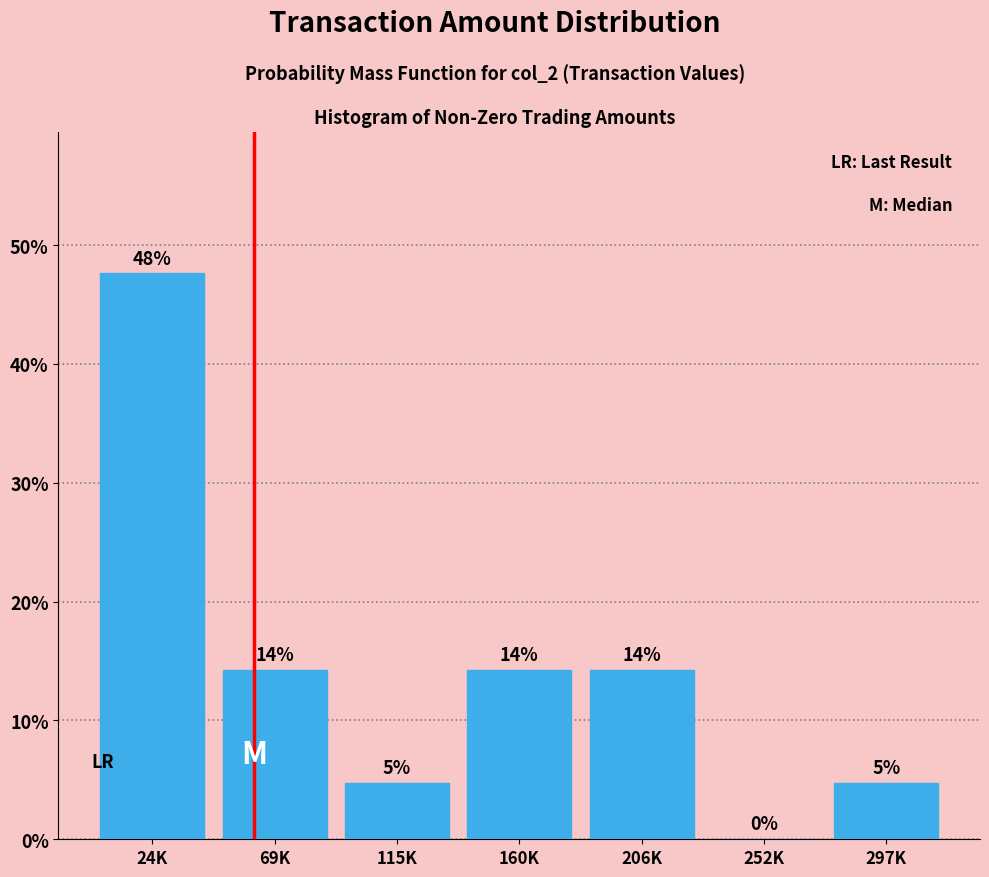

Are the bars horizontal?

No